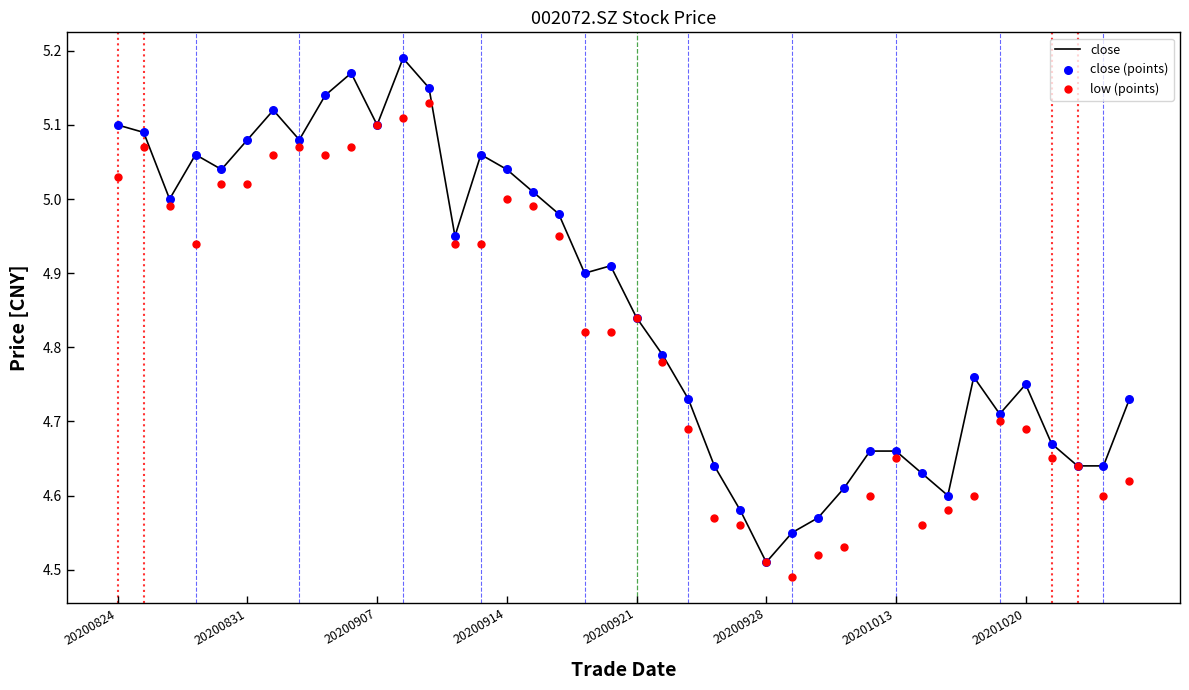

What is the total value across all series at 29?

13.9